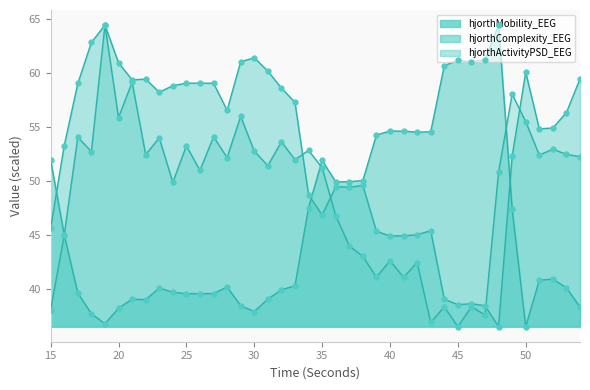

How many interior local peaks (higher than both neighbors) does the data have?

8